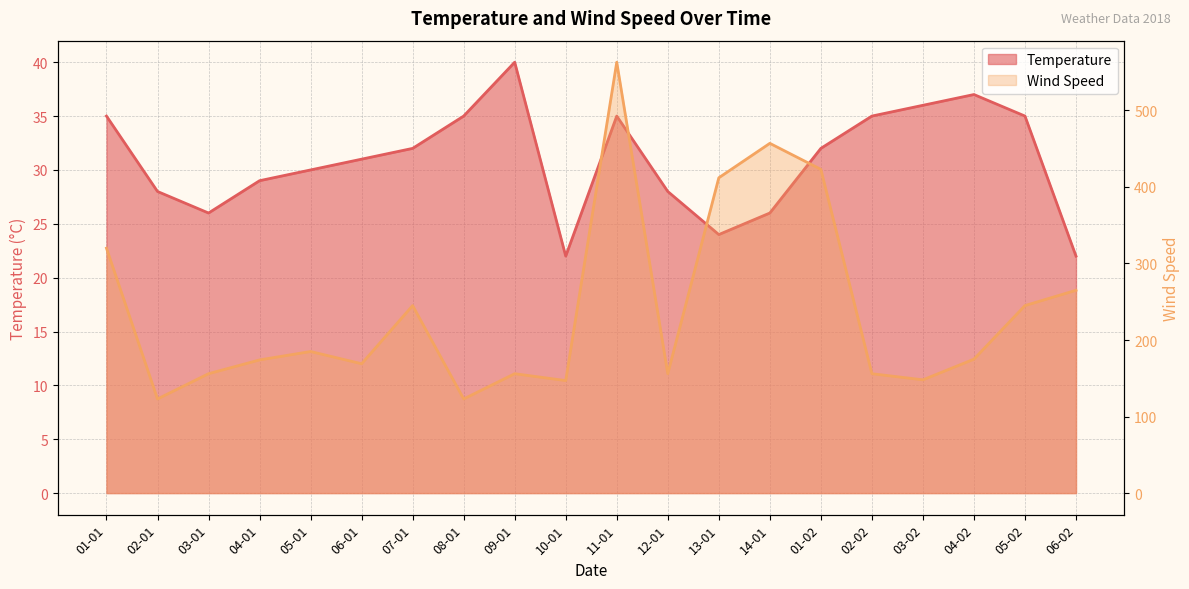

At which category is the sum across all series the highest?

11-01